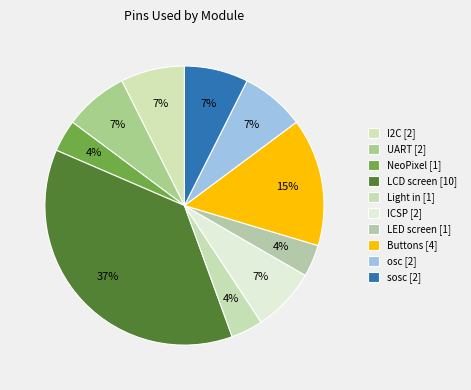

Count the number of slices in the pie.

10